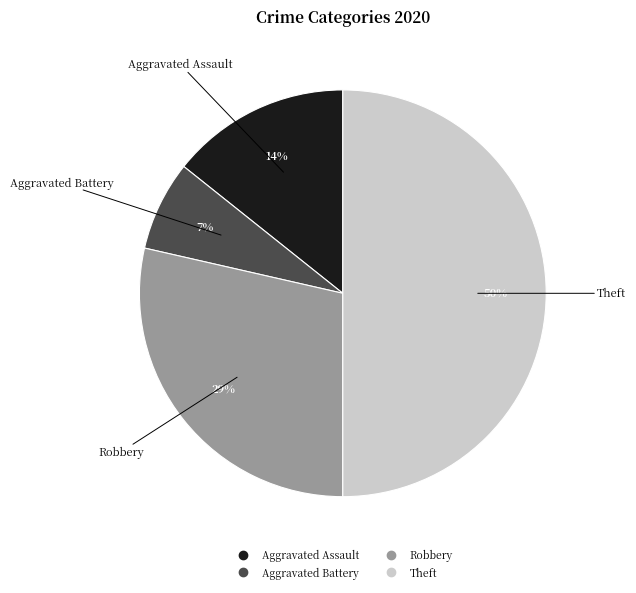

How many slices are in this pie chart?

4